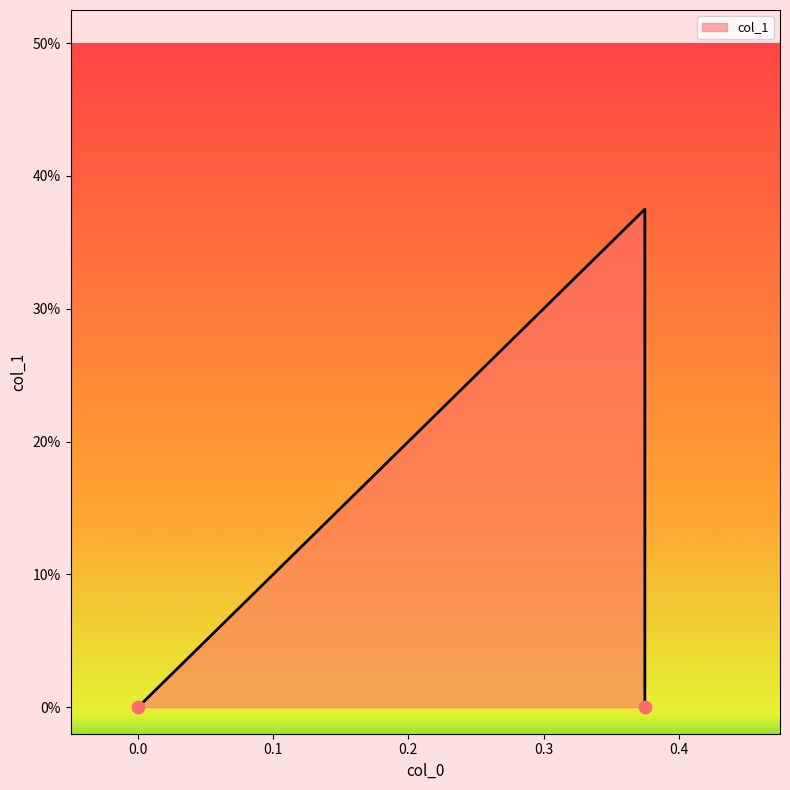

What is the change in value from 0.375 to 0.375?

+0.4